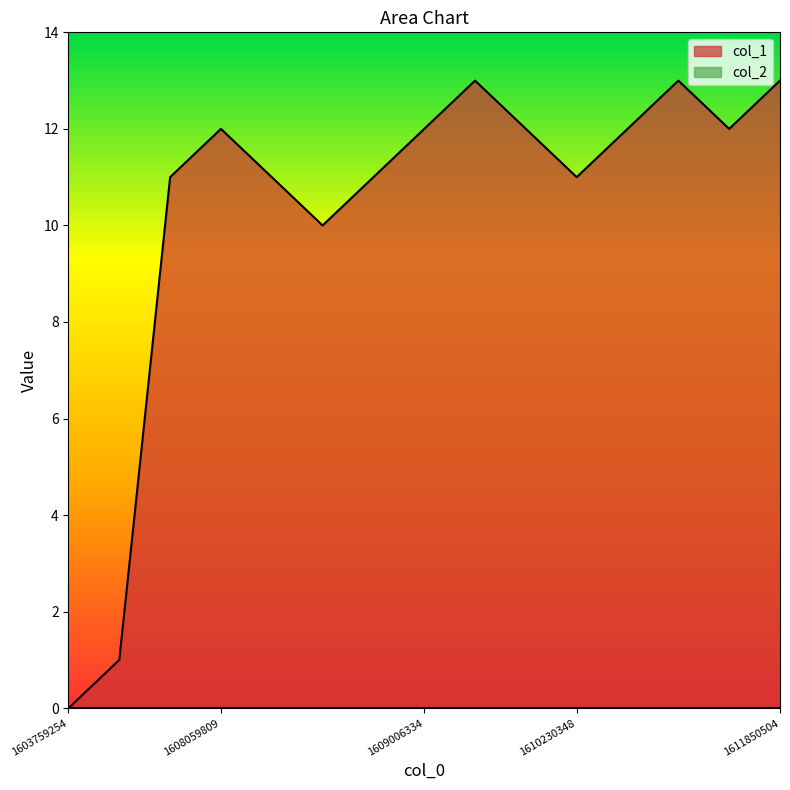

What is the sum of all values?

154